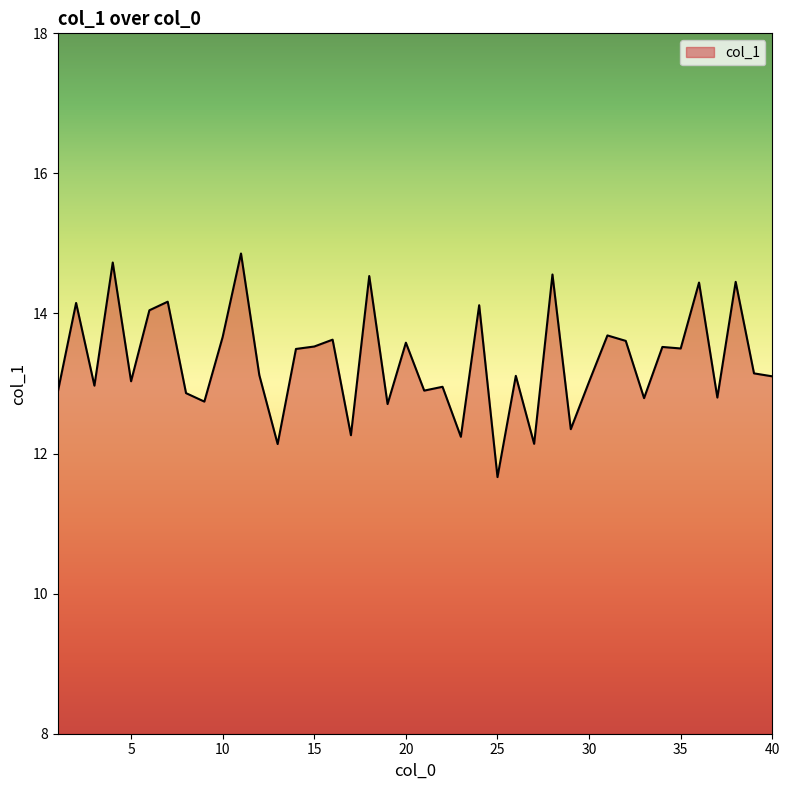

What is the greatest value displayed?

14.9